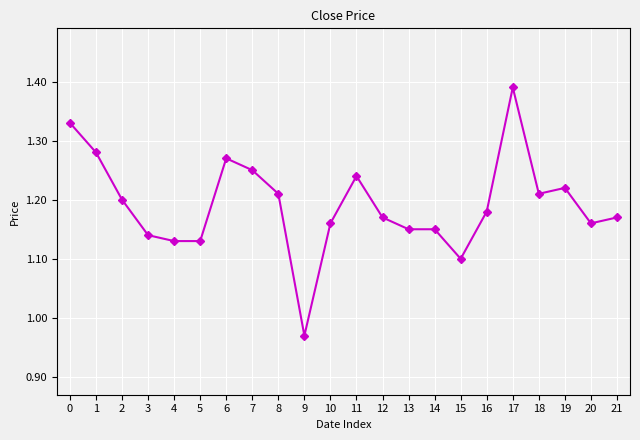

What is the difference between the second highest and second lowest values?

0.2